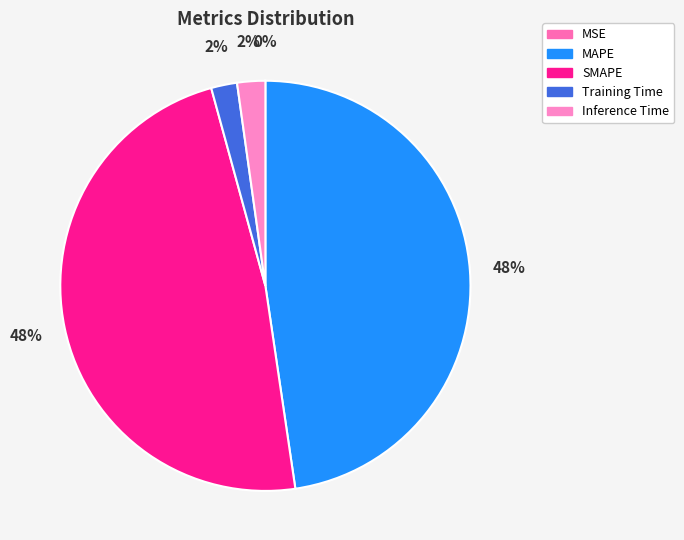

How many segments does this pie chart have?

5